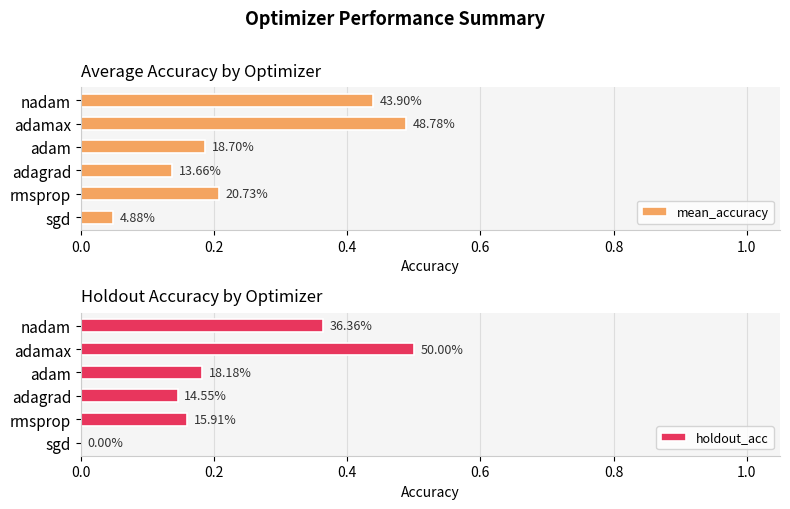

Reading left to right, list all the values displayed in this chart.

mean_accuracy: 0.0	0.2	0.1	0.2	0.5	0.4
holdout_acc: 0.0	0.2	0.1	0.2	0.5	0.4